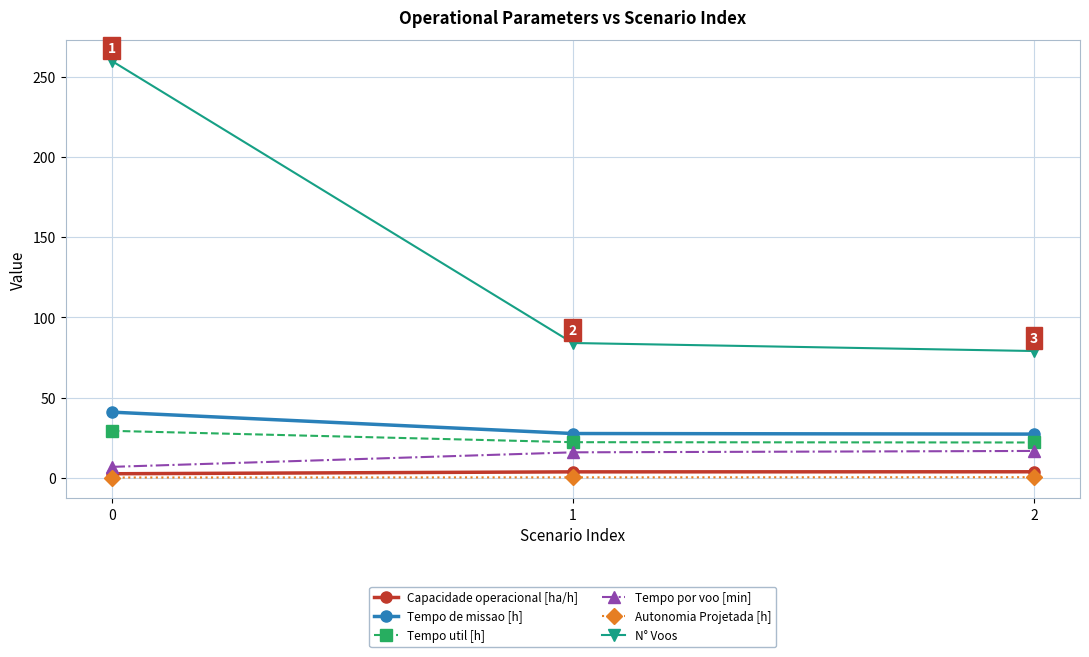

What is the highest value of the Tempo de missao [h] series?

40.9